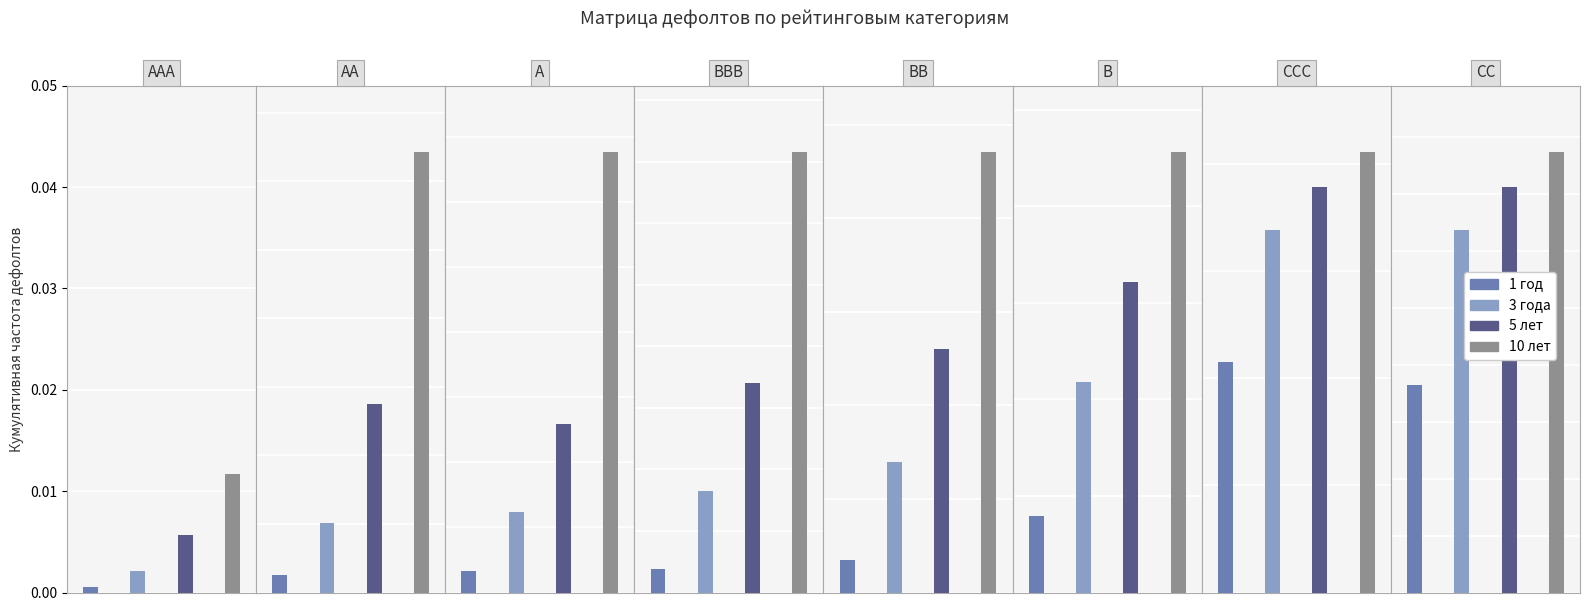

At how many categories does at least one series exceed 0?

8